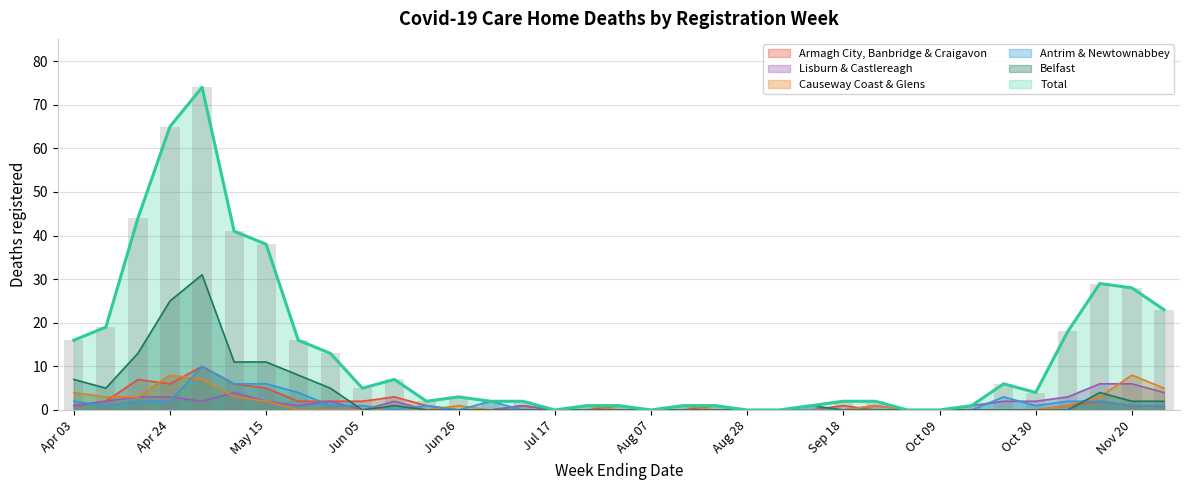

At which label is Belfast closest to 15?

2020-04-17